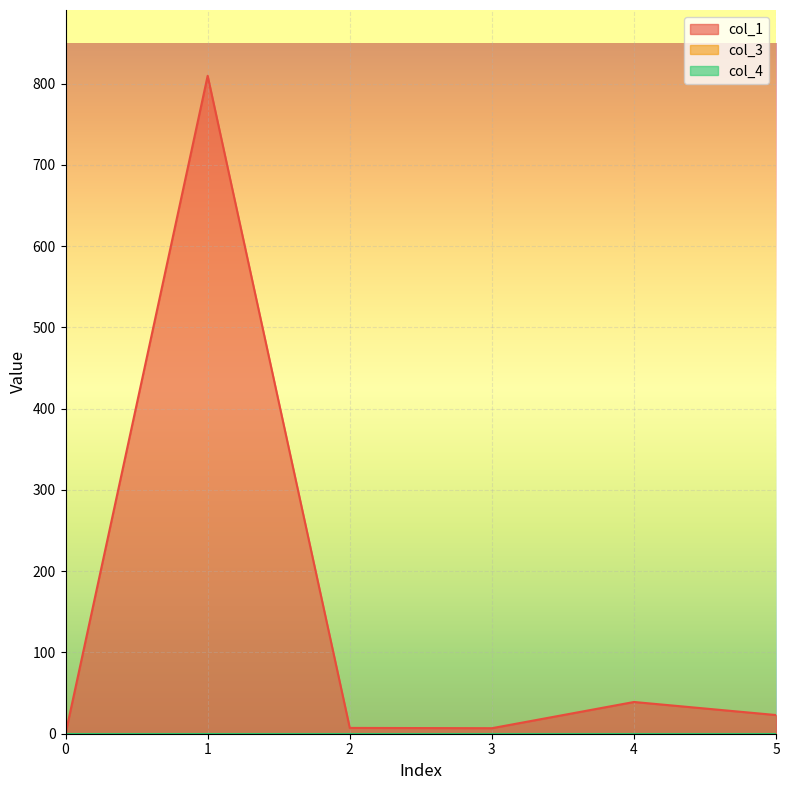

How many lines are shown in the chart?

3